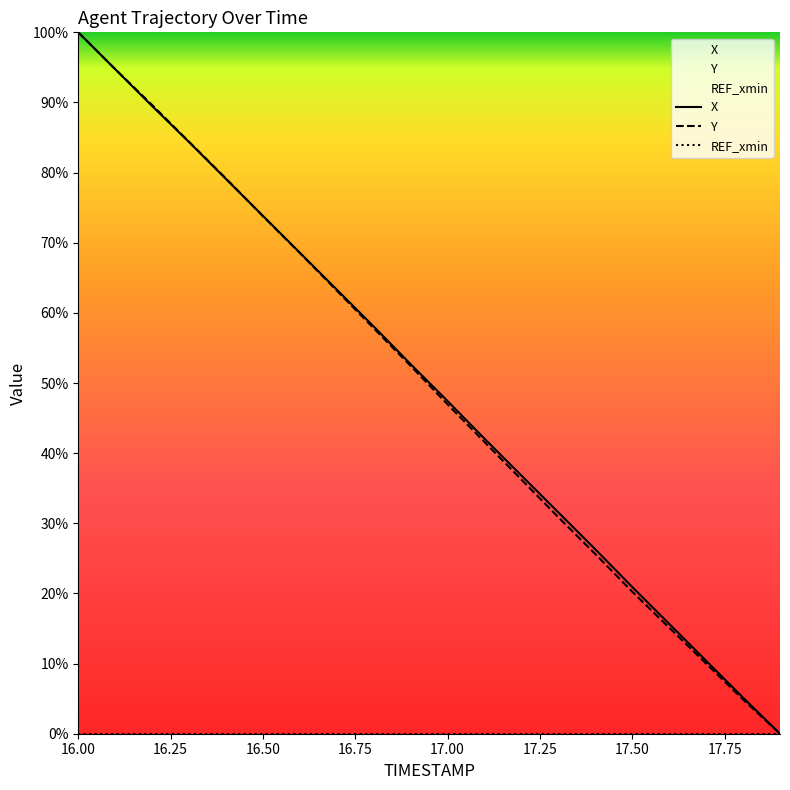

How many lines are shown in the chart?

3